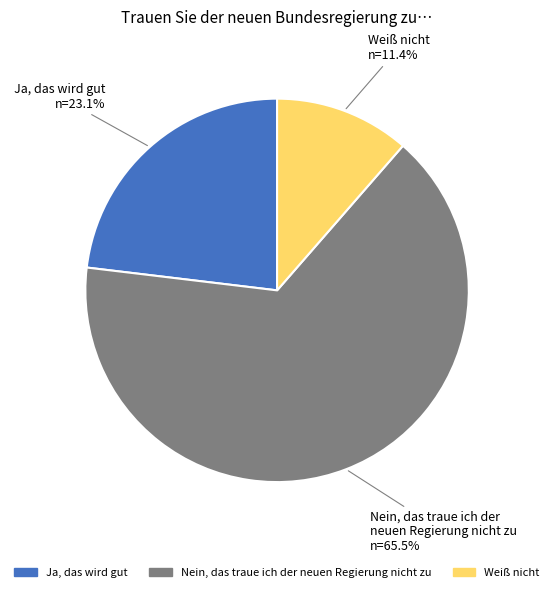

The Weiß nicht slice represents 1% of the pie. True or false?

False